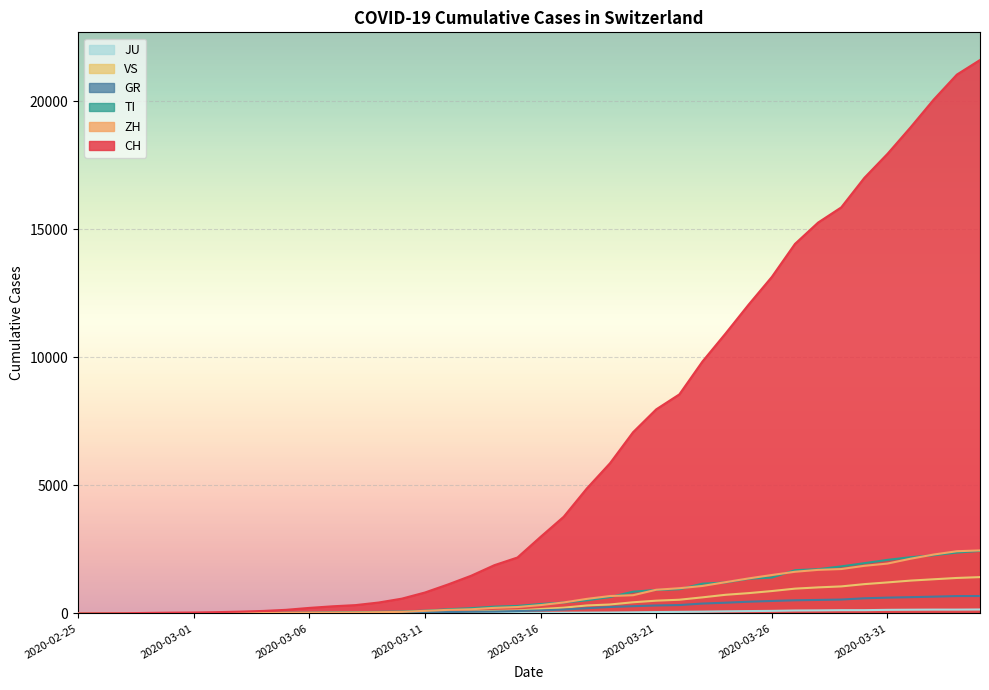

What is the sum of the VS values at 2020-03-25 and 2020-04-02?

2127